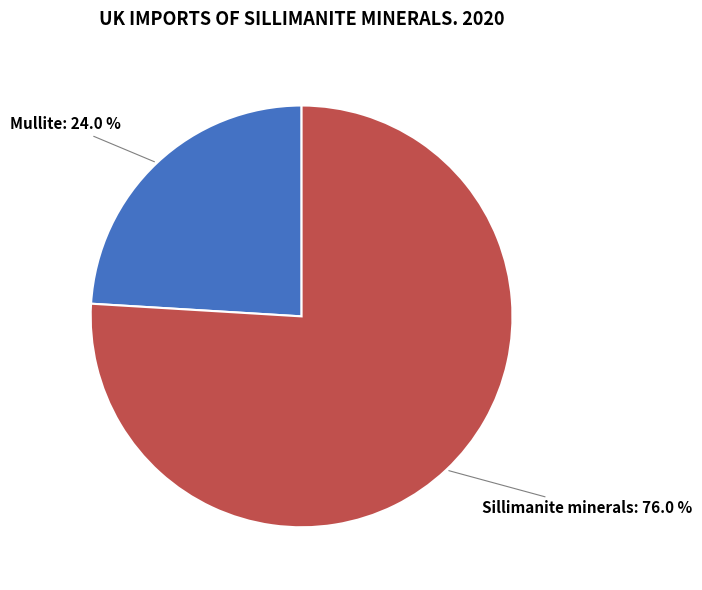

How many segments does this pie chart have?

2